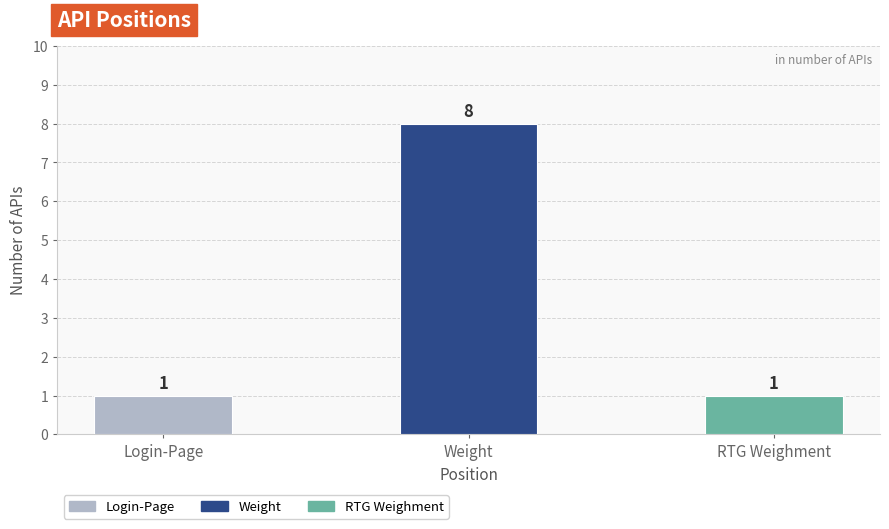

What is the difference between the maximum and minimum values?

7